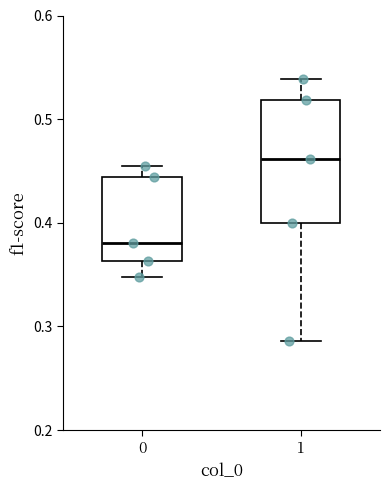

Where does the lower whisker of the box at x = 0 end on the y-axis? The values are not printed on the chart, so give them approximately, as read against the axis.

0.35